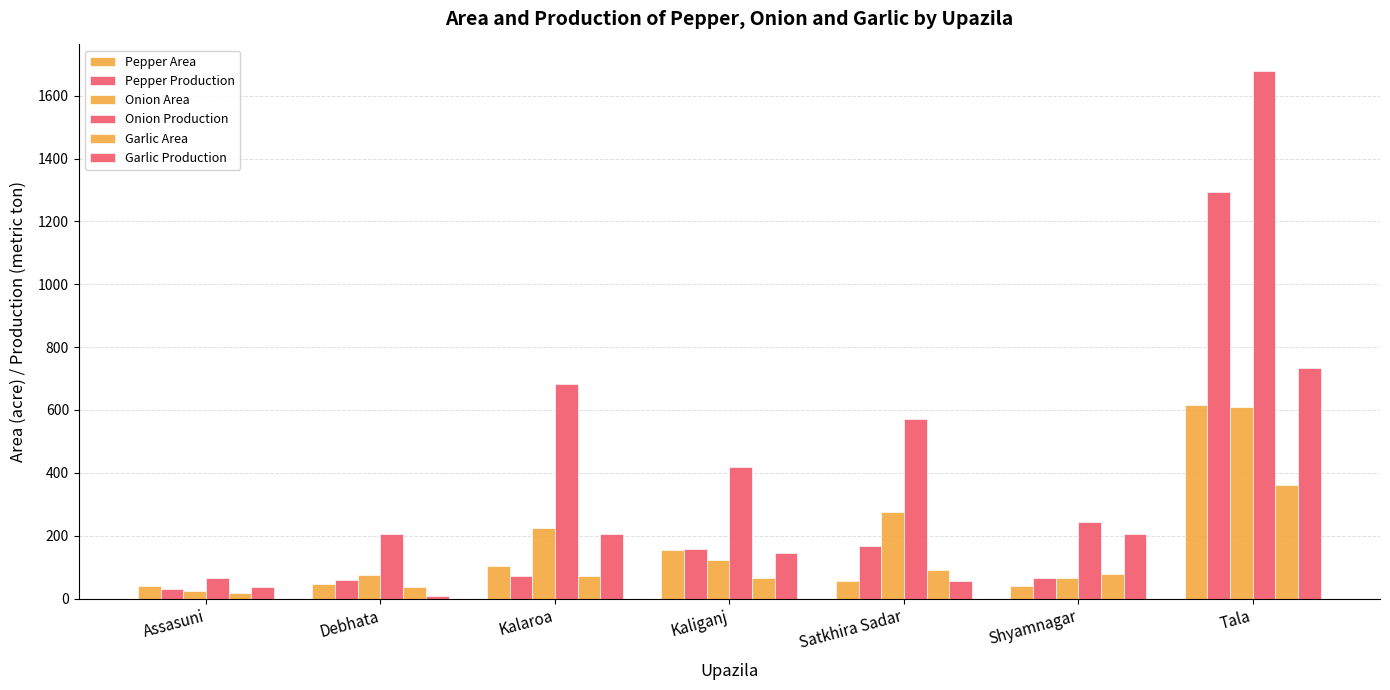

What is the greatest value displayed?

1679